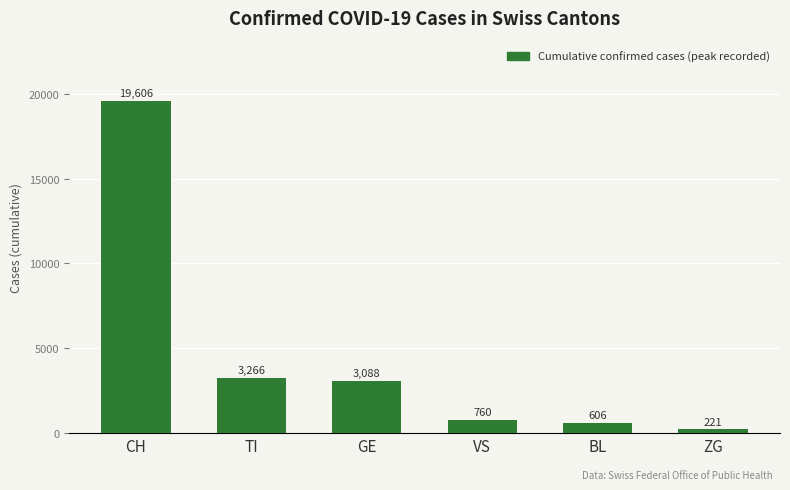

What is the average value?

4591